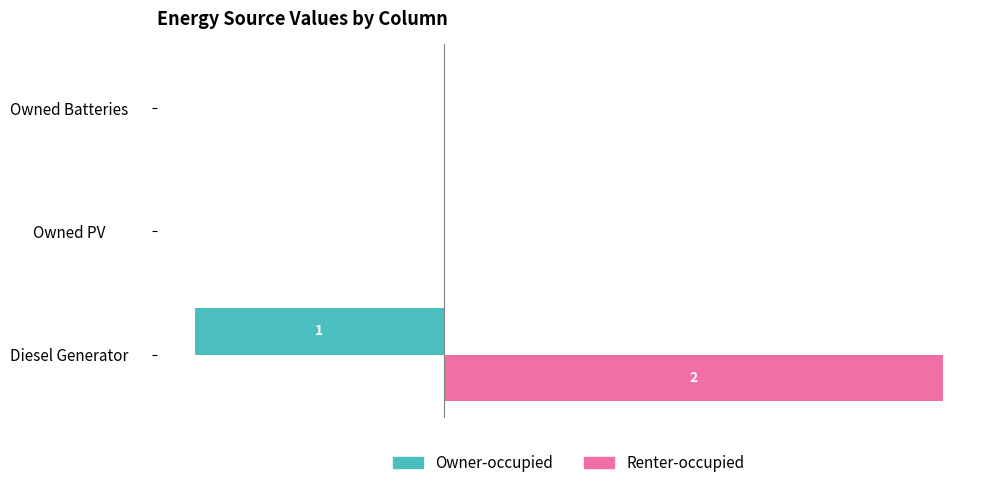

Which series has the widest spread of values?

Renter-occupied